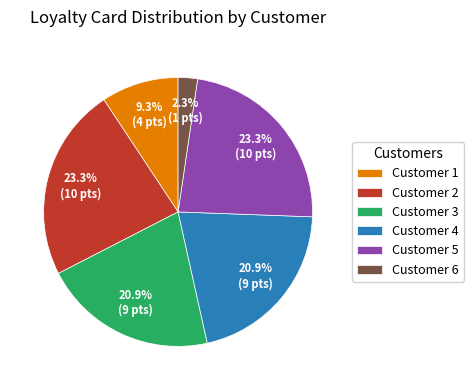

Which category has the smallest portion of the pie?

Customer 6